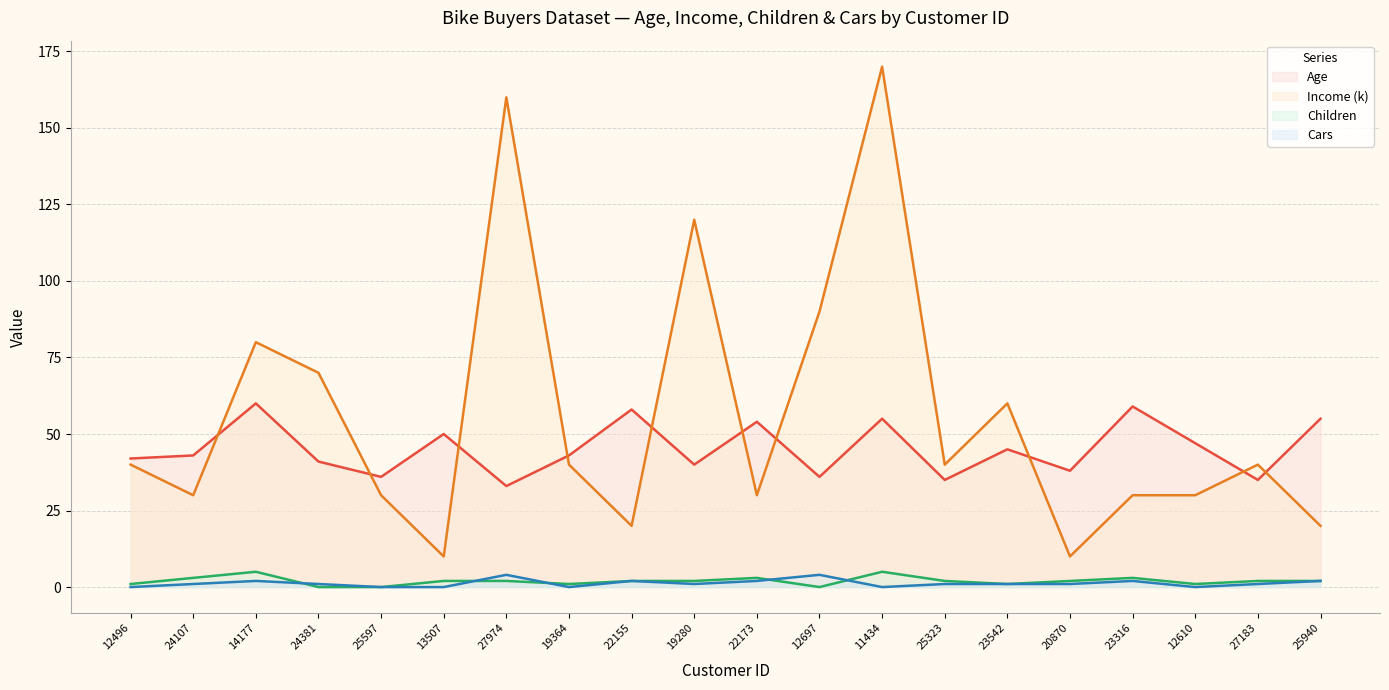

What are all the series names shown in the legend?

Age, Income (k), Children, Cars